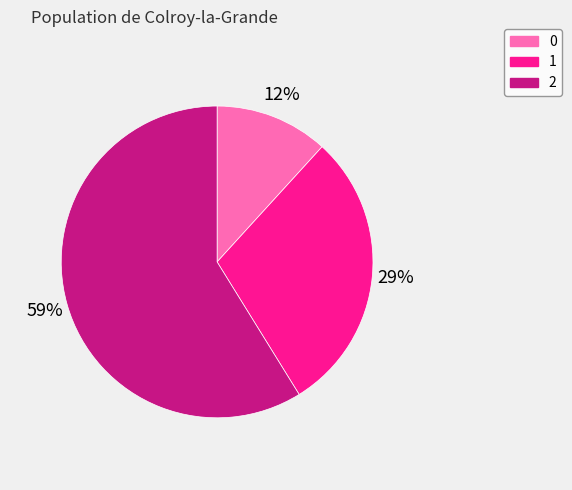

To the nearest percent, what portion does 2 represent?

59%